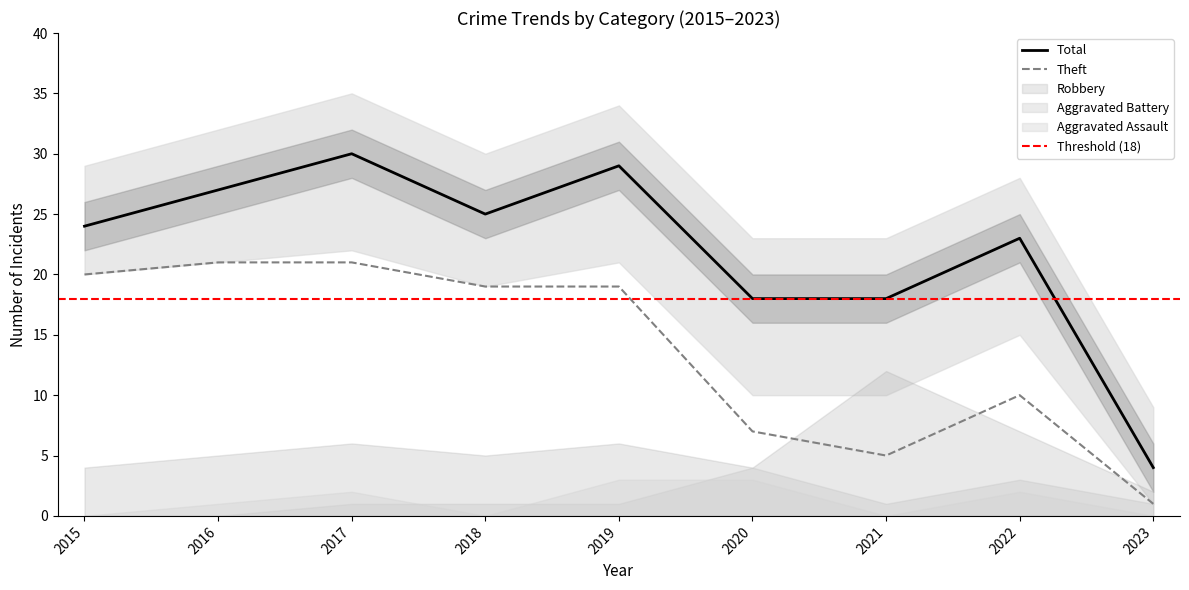

Where does the Aggravated Assault series first go above 1?

2017